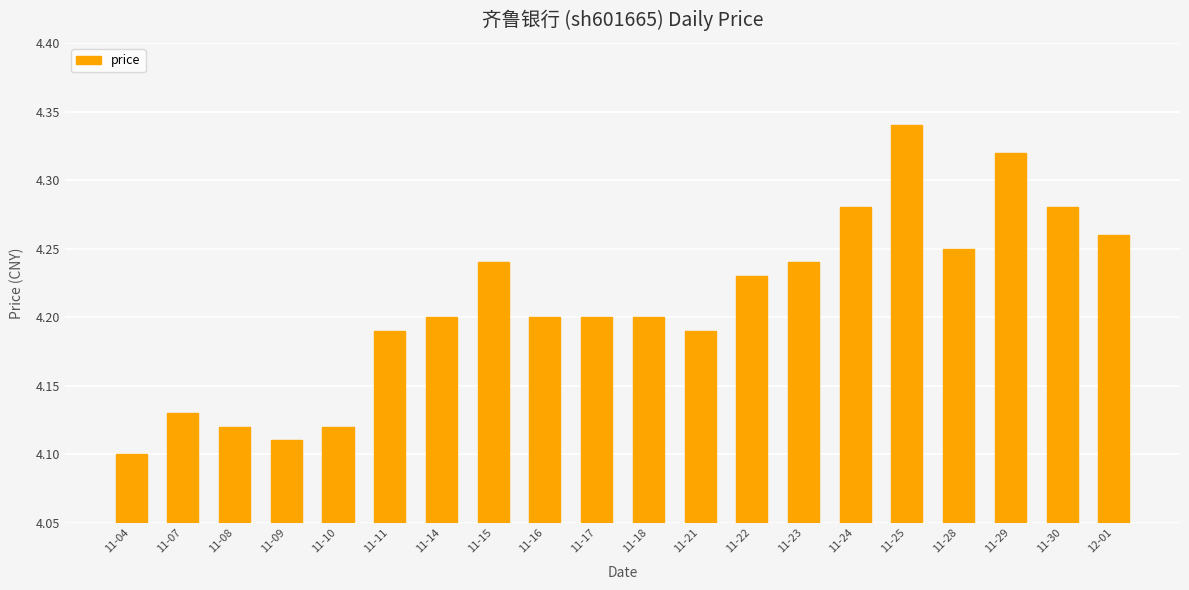

Which label corresponds to the smallest value in the chart?

11-04